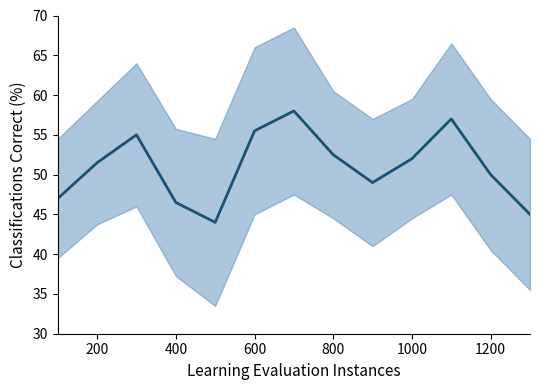

Where does the data first go above 51?

200